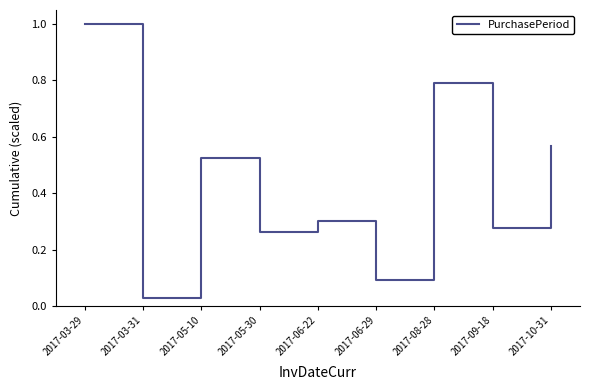

Which label corresponds to the largest value in the chart?

2017-03-29